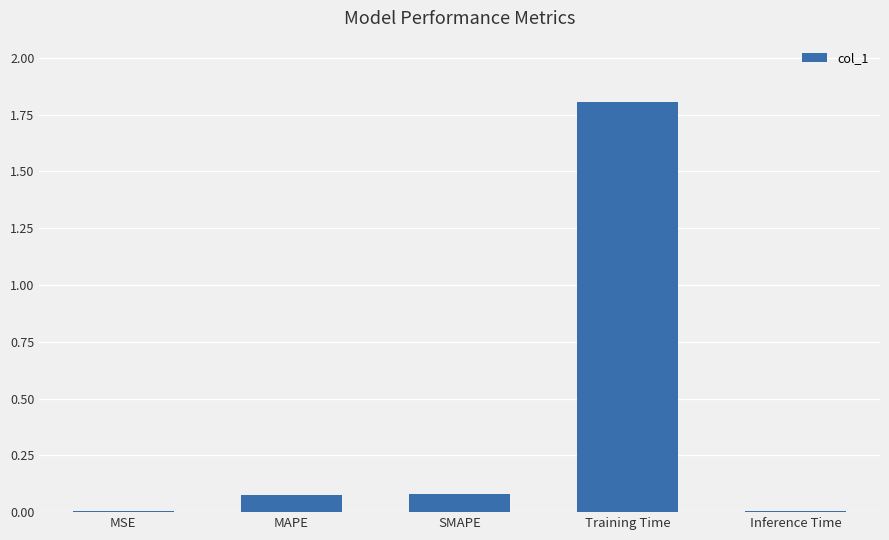

What value does the data have at Training Time?

1.8